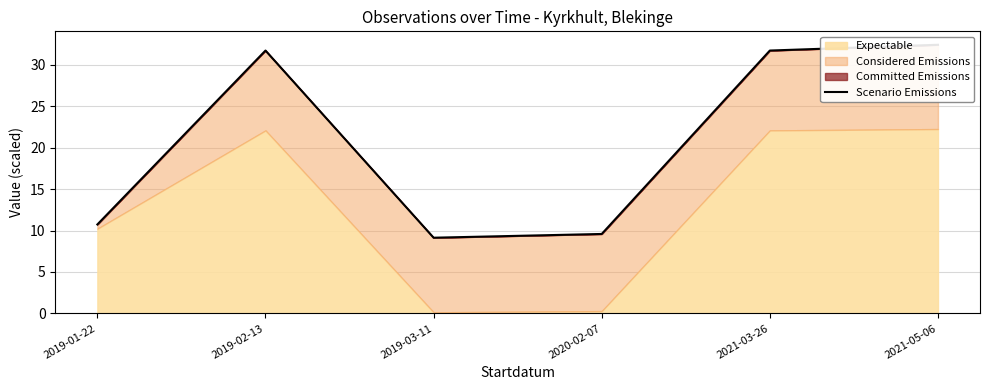

Is it true that the value at 2019-03-11 is 9.1?

True